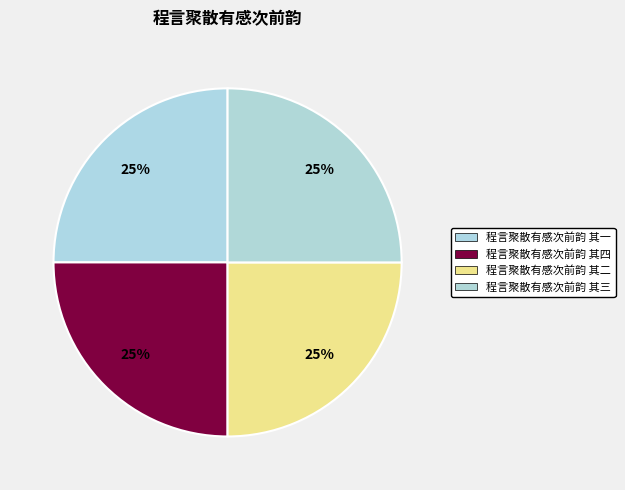

To the nearest percent, what portion does 程言聚散有感次前韵 其一 represent?

25%